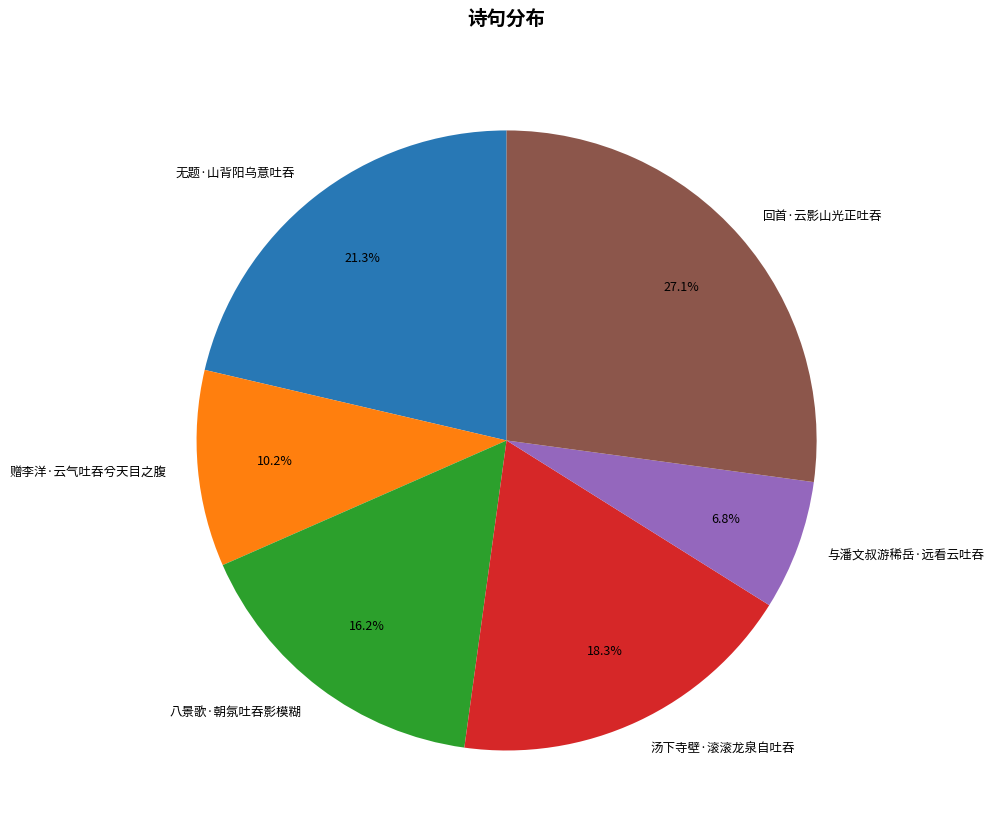

What portion of the pie excludes 赠李洋·云气吐吞兮天目之腹?

89.8%